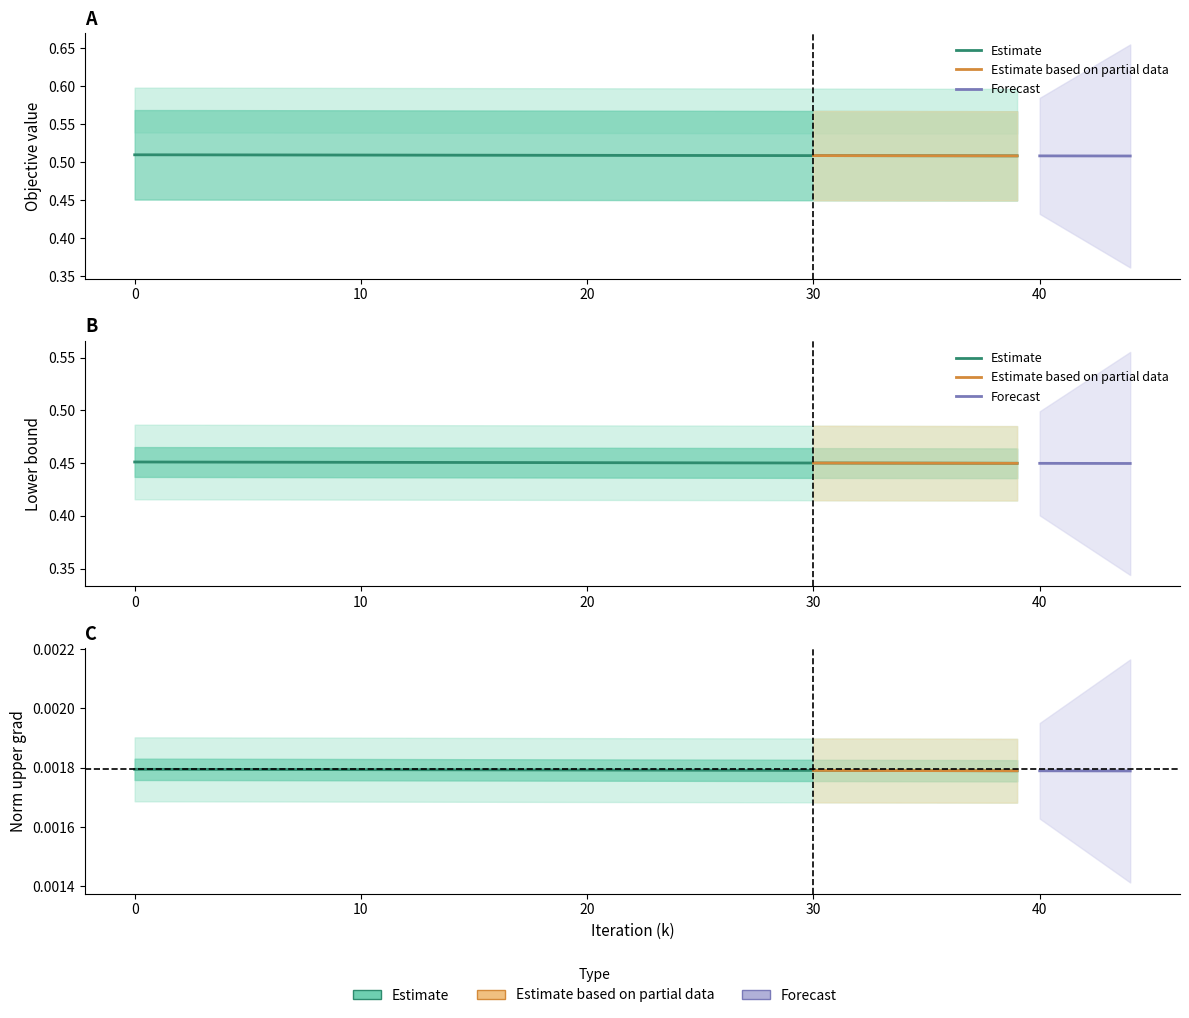

At which label is norm_upper_grad closest to 0?

39